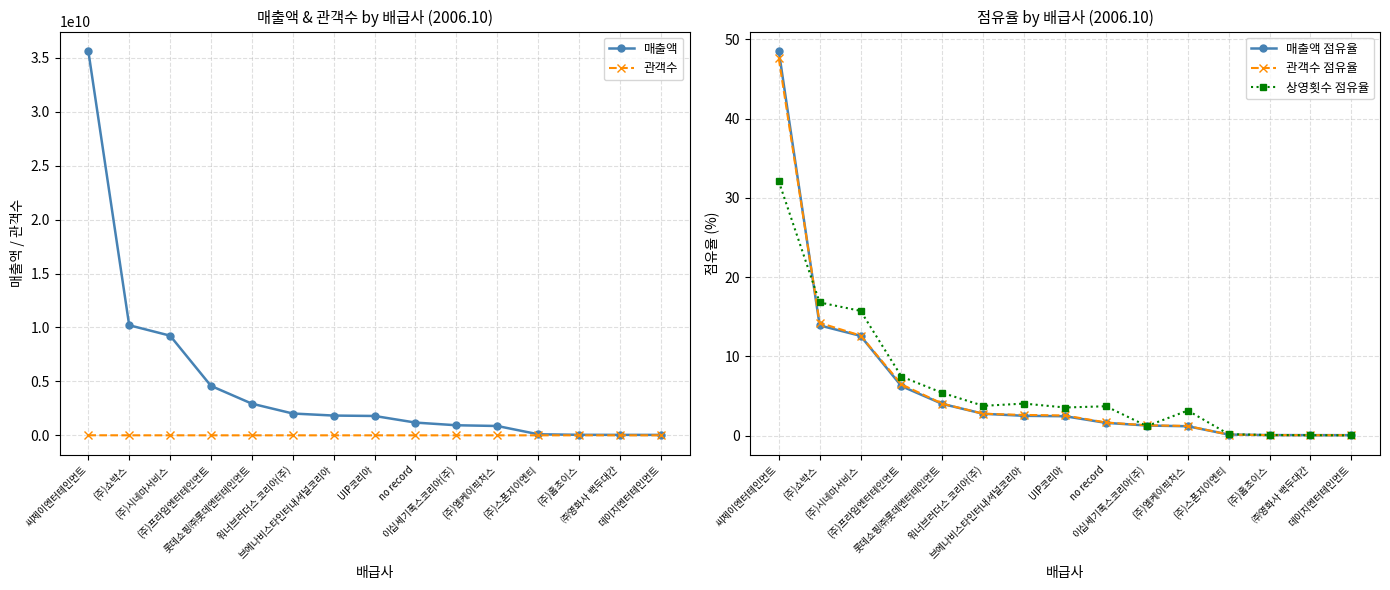

Is the value of 관객수 at 워너브러더스 코리아(주) greater than the value of 매출액 at (주)홈초이스?

No